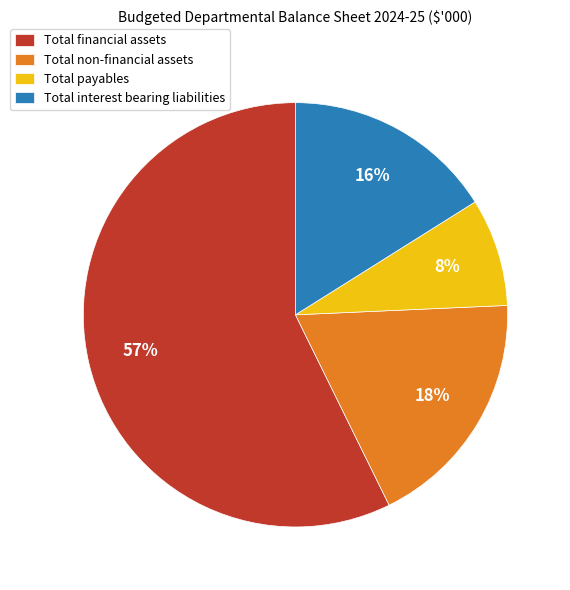

Is the sum of Total interest bearing liabilities and Total non-financial assets greater than half?

No